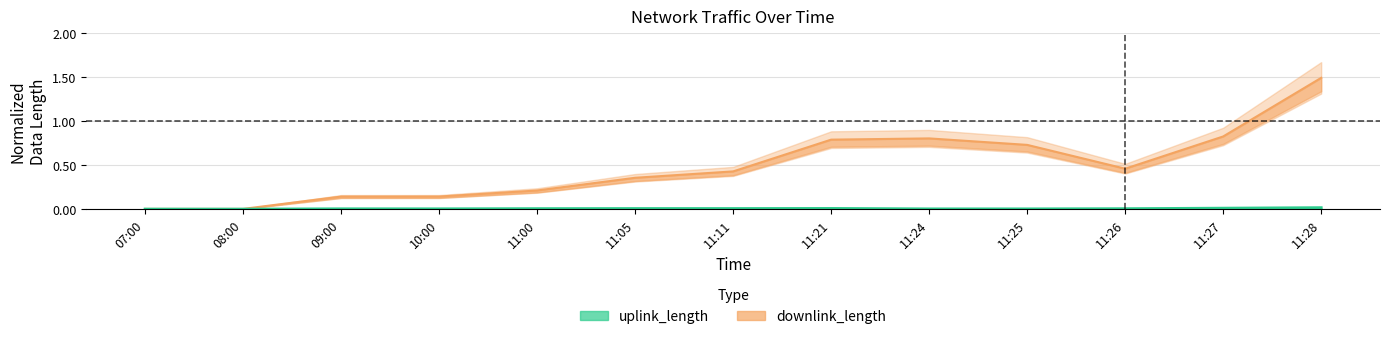

Is this an area chart (filled region under the line)?

No